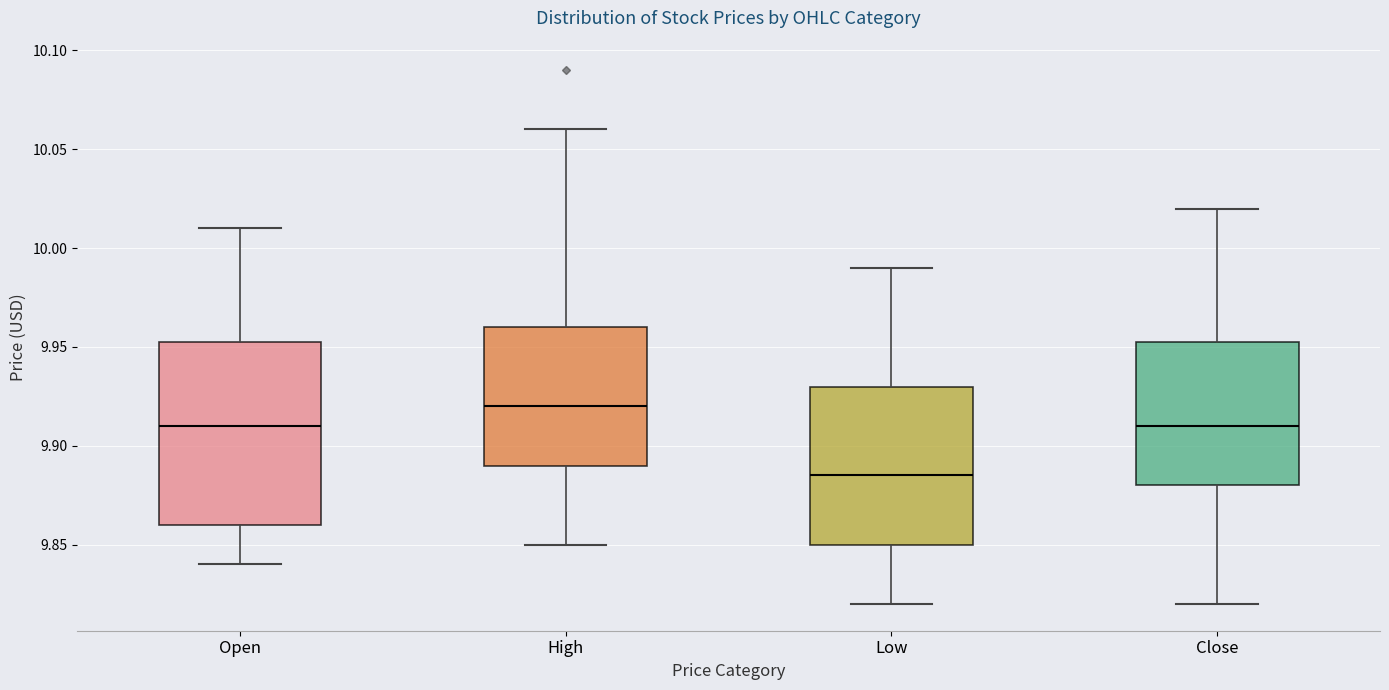

Which box has the highest median line?

High